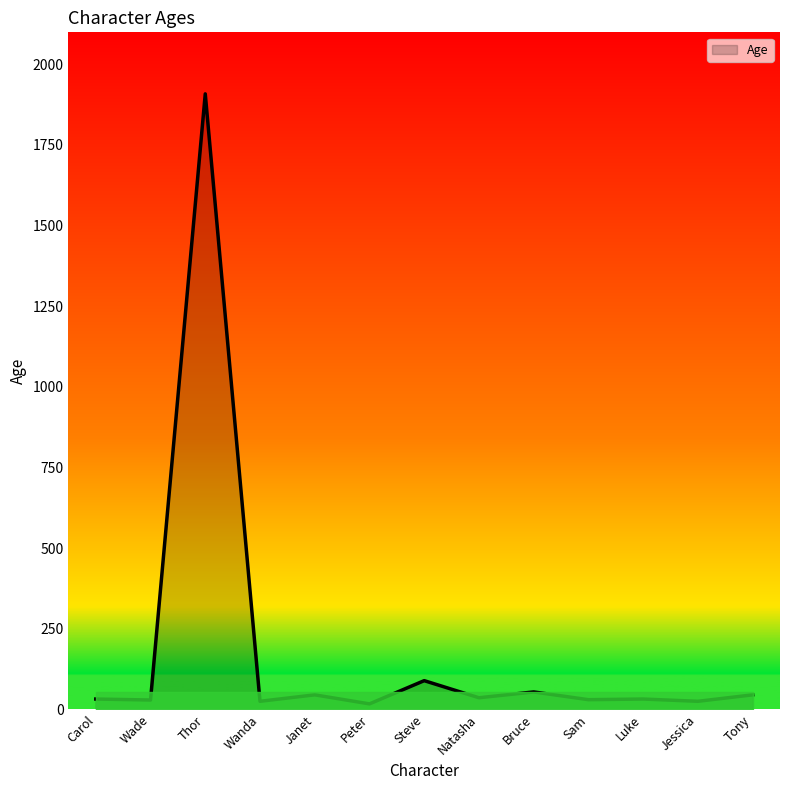

Which label corresponds to the largest value in the chart?

Thor